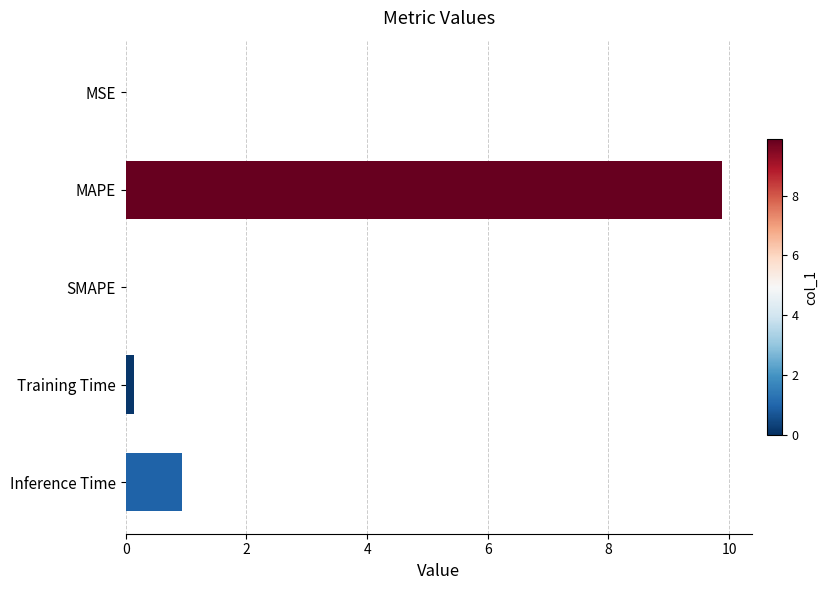

Where is the data nearest to the value 4?

Inference Time